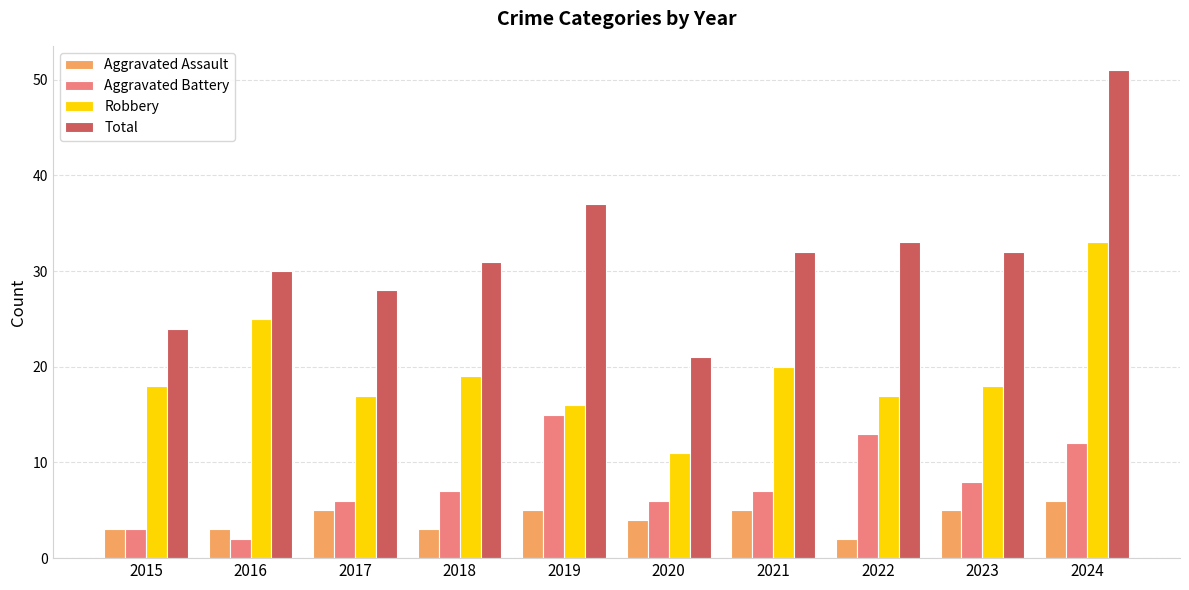

What is the spread (max minus min) of values at 2016?

28